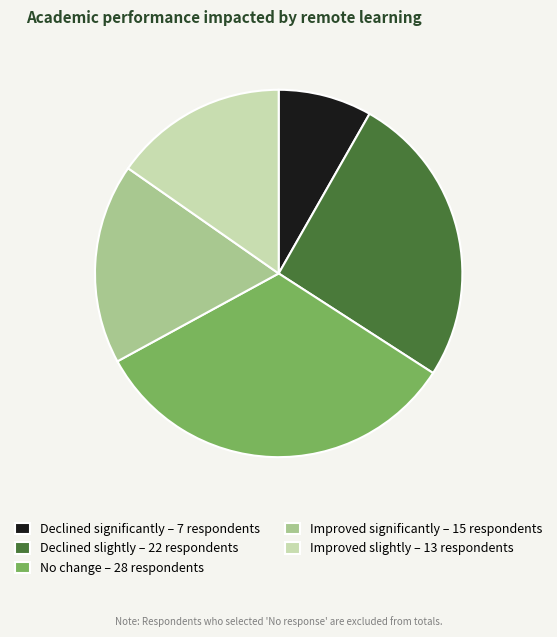

Which slice is the largest?

No change